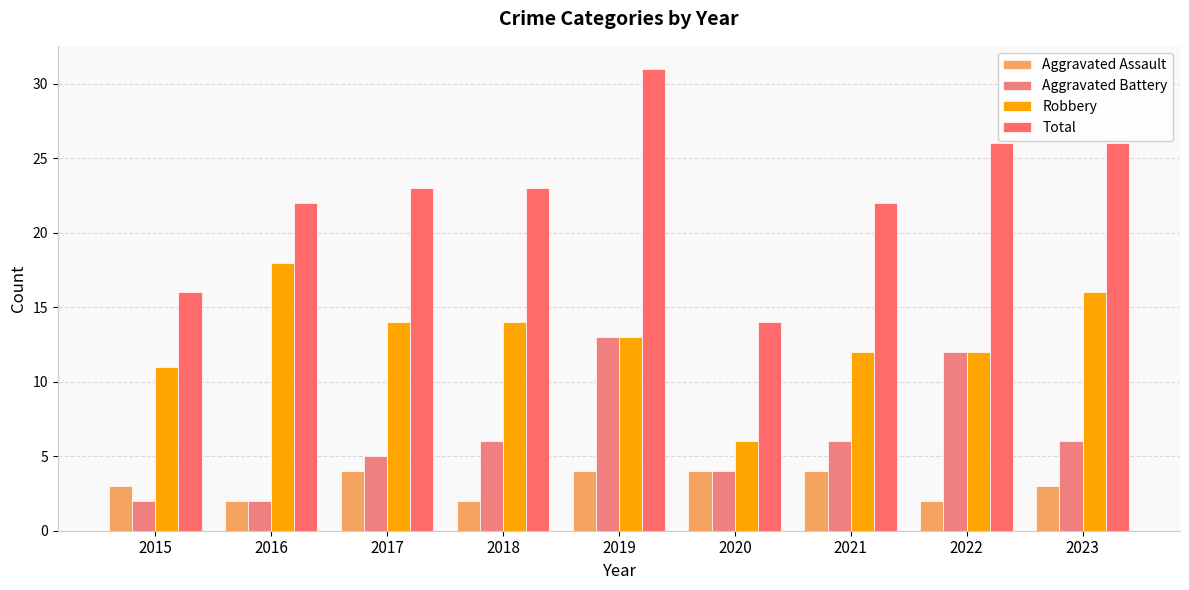

Are the bars horizontal?

No